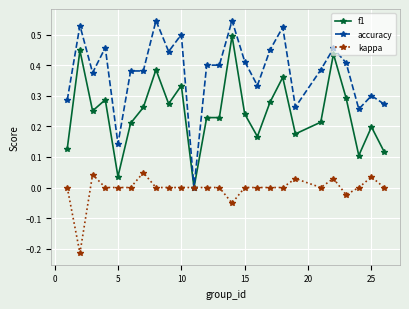

List the series in order of their peak value, lowest first.

kappa, f1, accuracy